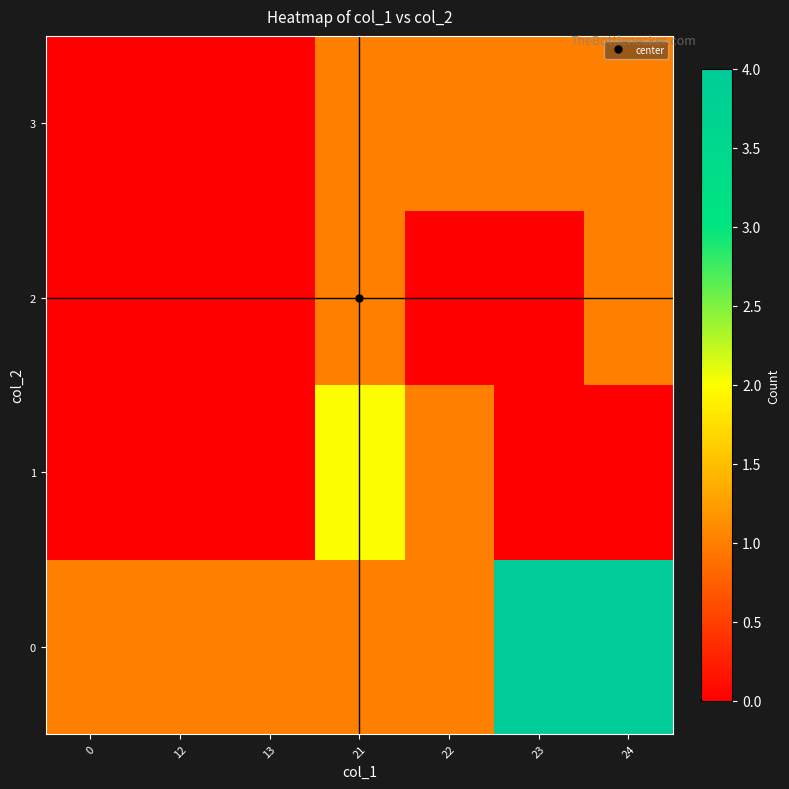

What is the maximum value shown in the chart?

4